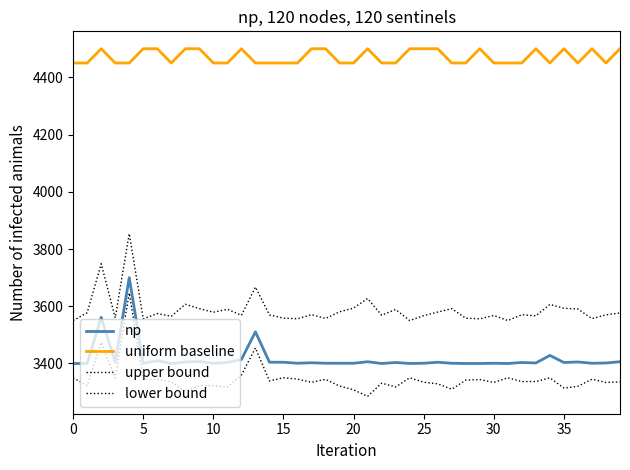

Which category has the lowest value in the lower bound series?

21